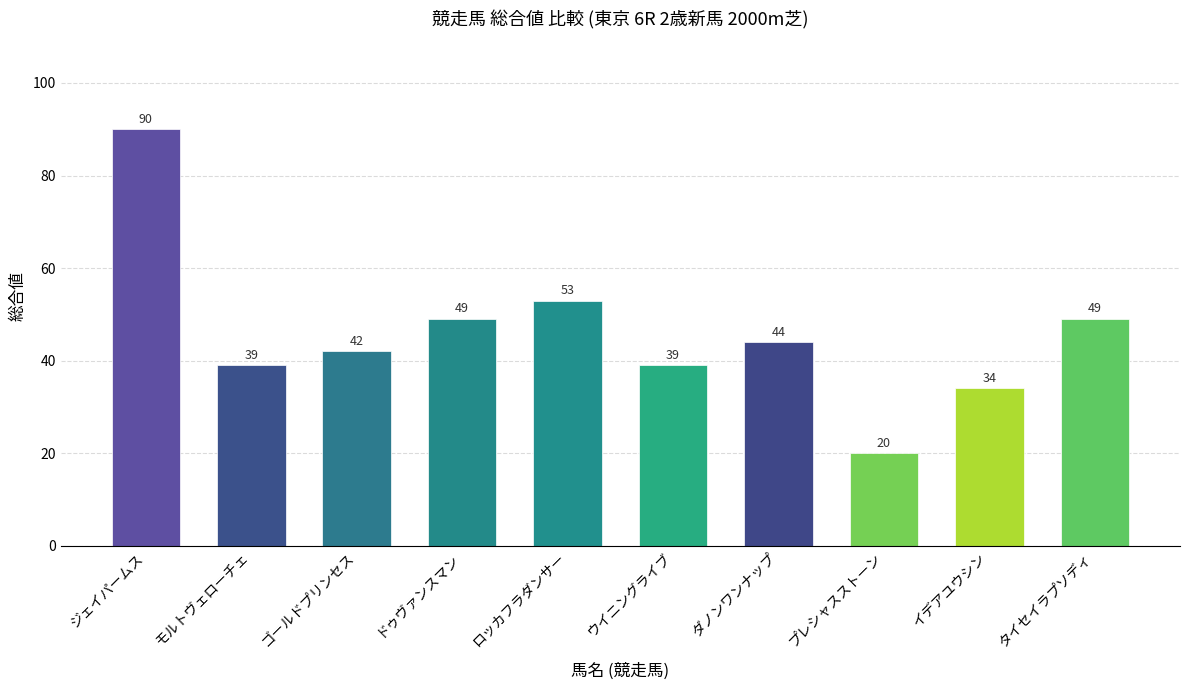

True or false: the data shows 49 at ドゥヴァンスマン.

True